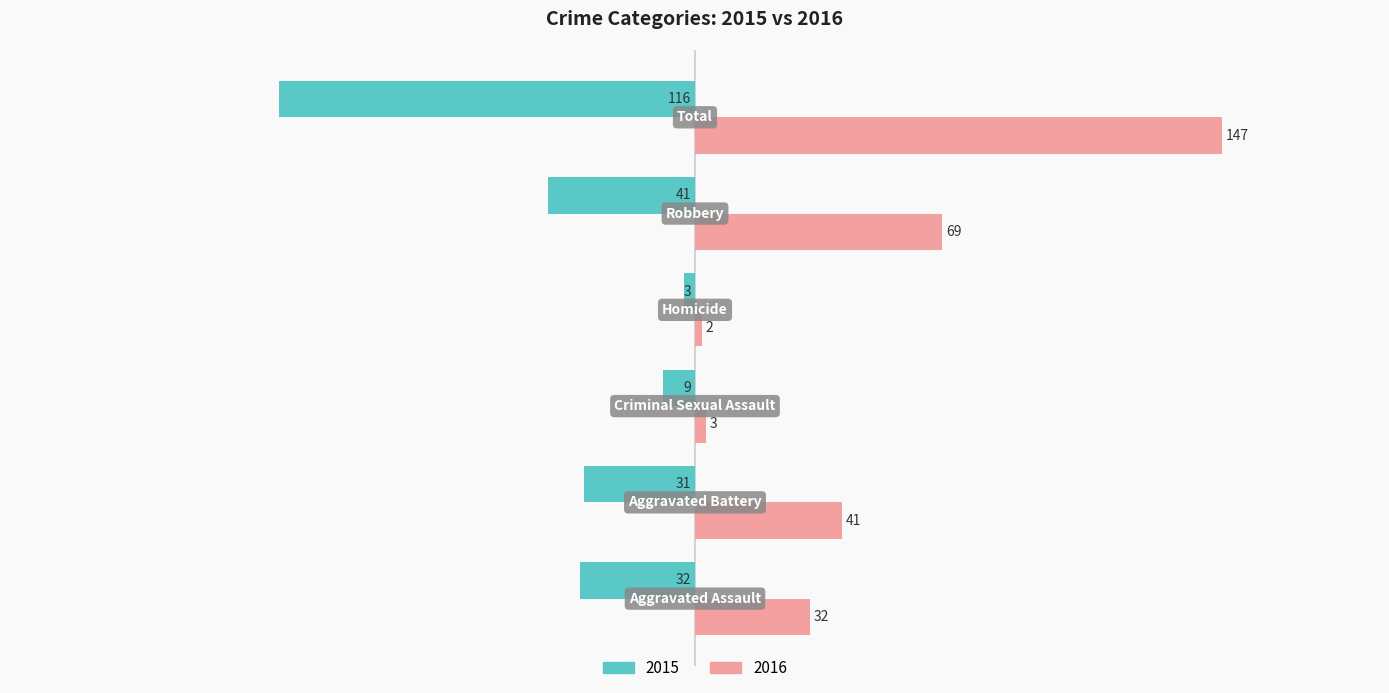

What is the highest value of the 2015 series?

-3